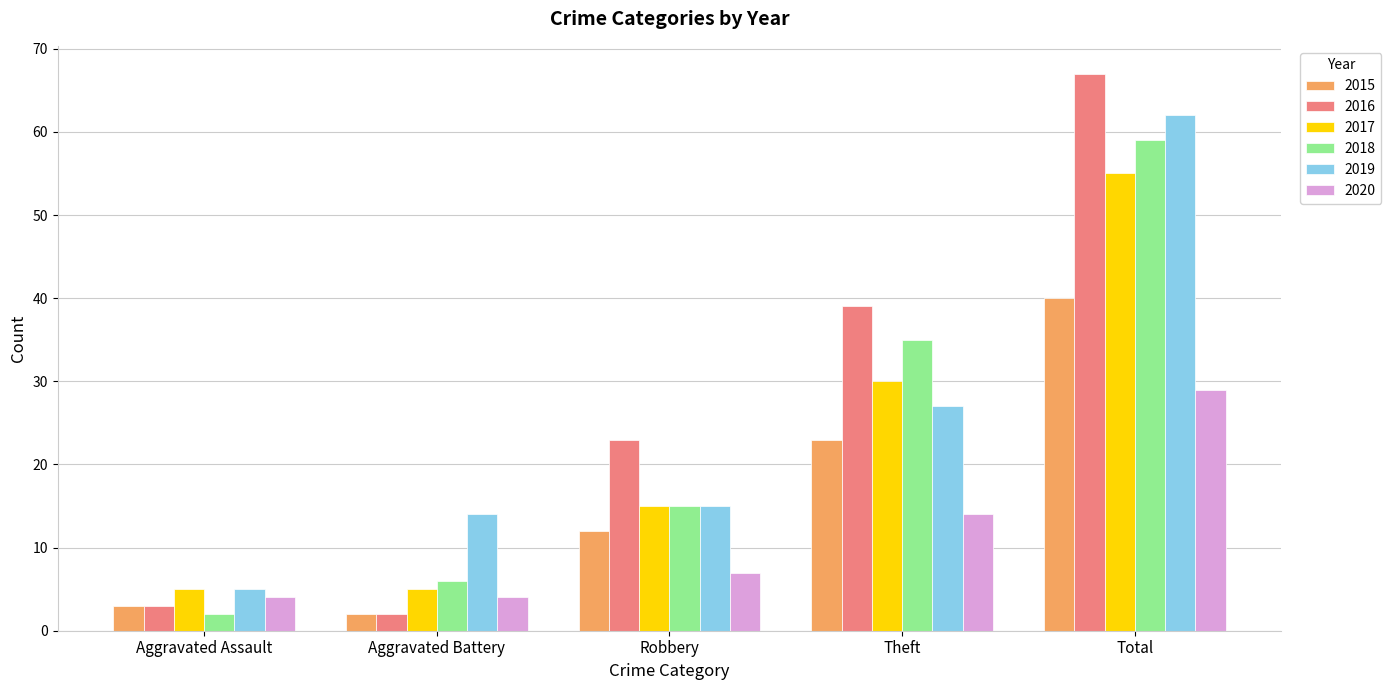

Are the bars horizontal?

No